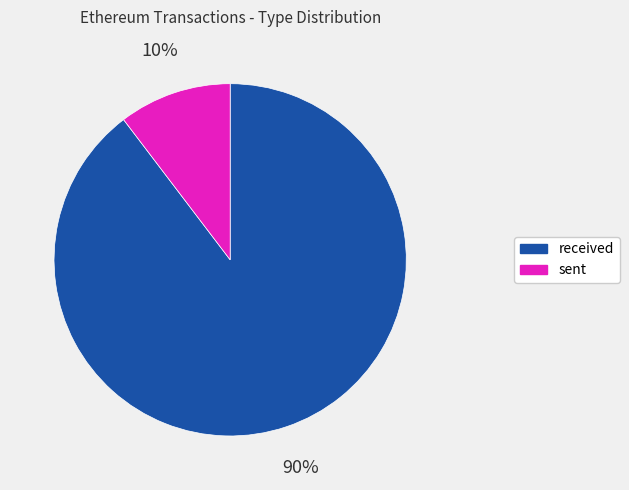

To the nearest percent, what is the average slice percentage?

50%